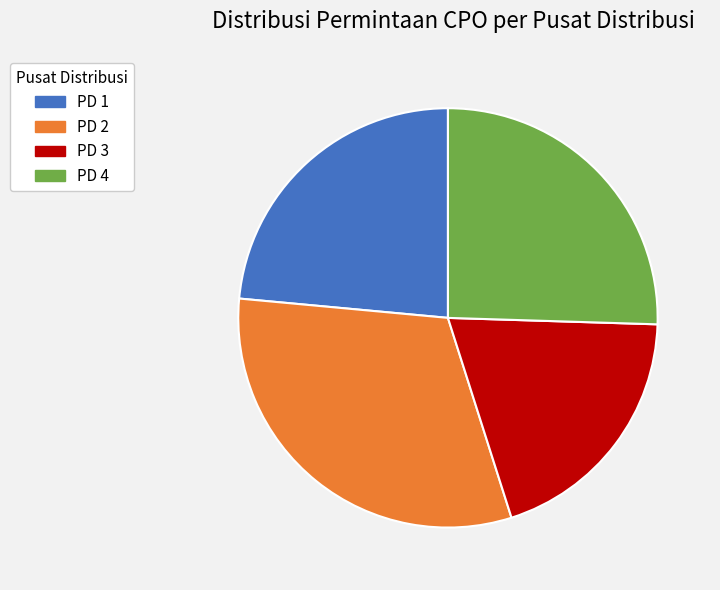

Between PD 3 and PD 2, which is larger?

PD 2